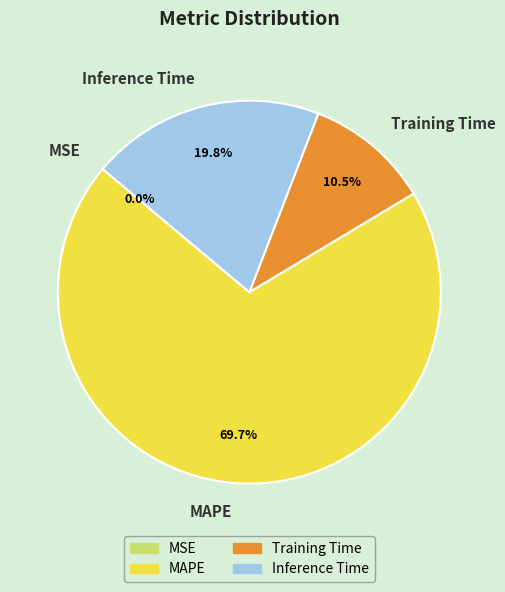

True or false: Inference Time accounts for 20% of the total.

True